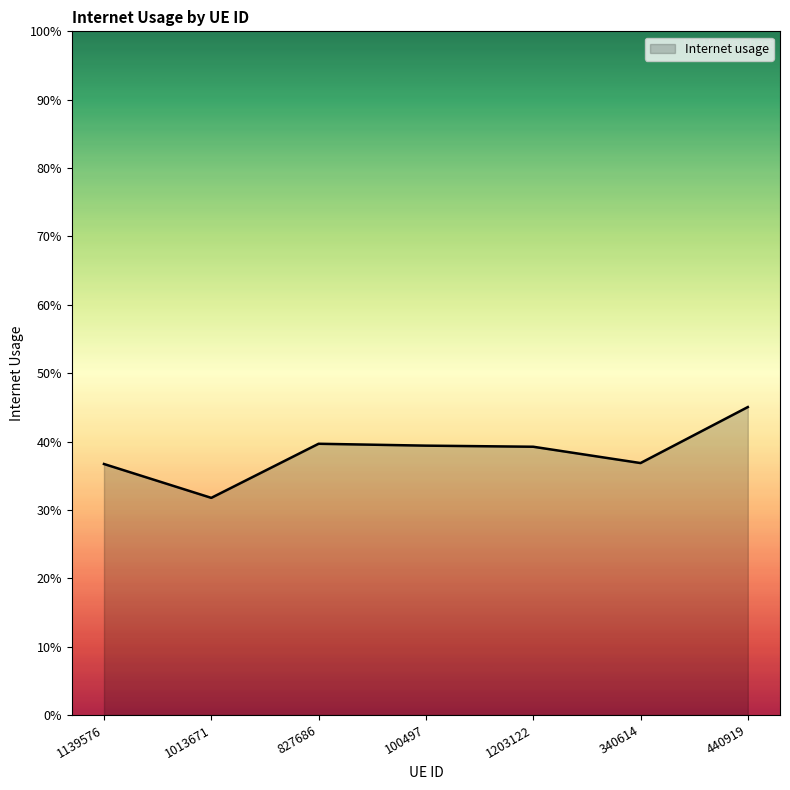

Where is the data nearest to the value 0?

1013671